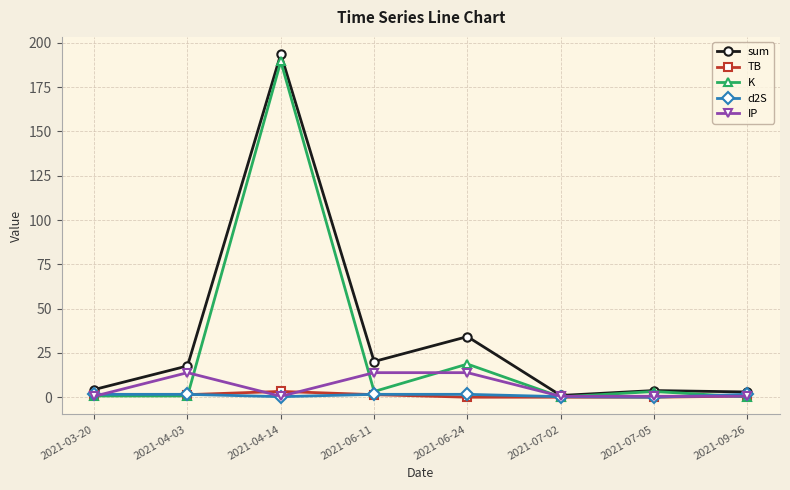

At which label is K closest to 94?

2021-06-24